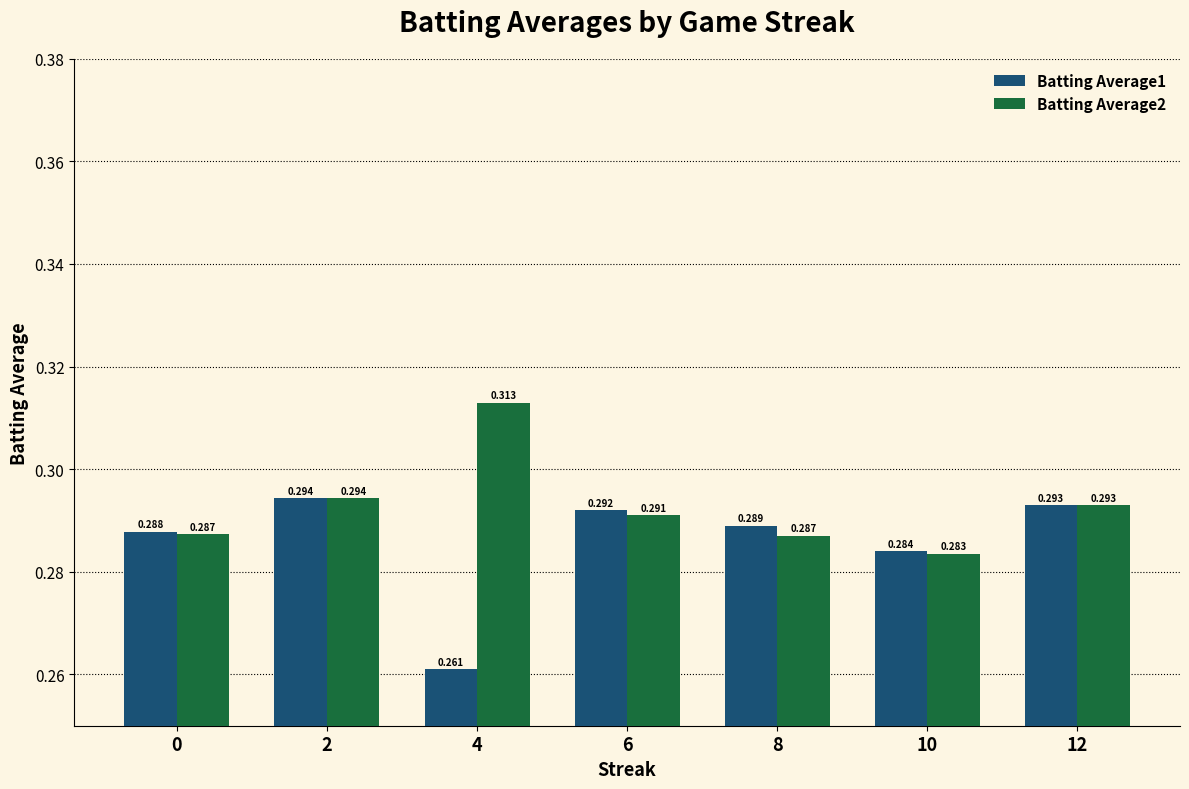

Which series changed the most between 4 and 8?

Batting Average1